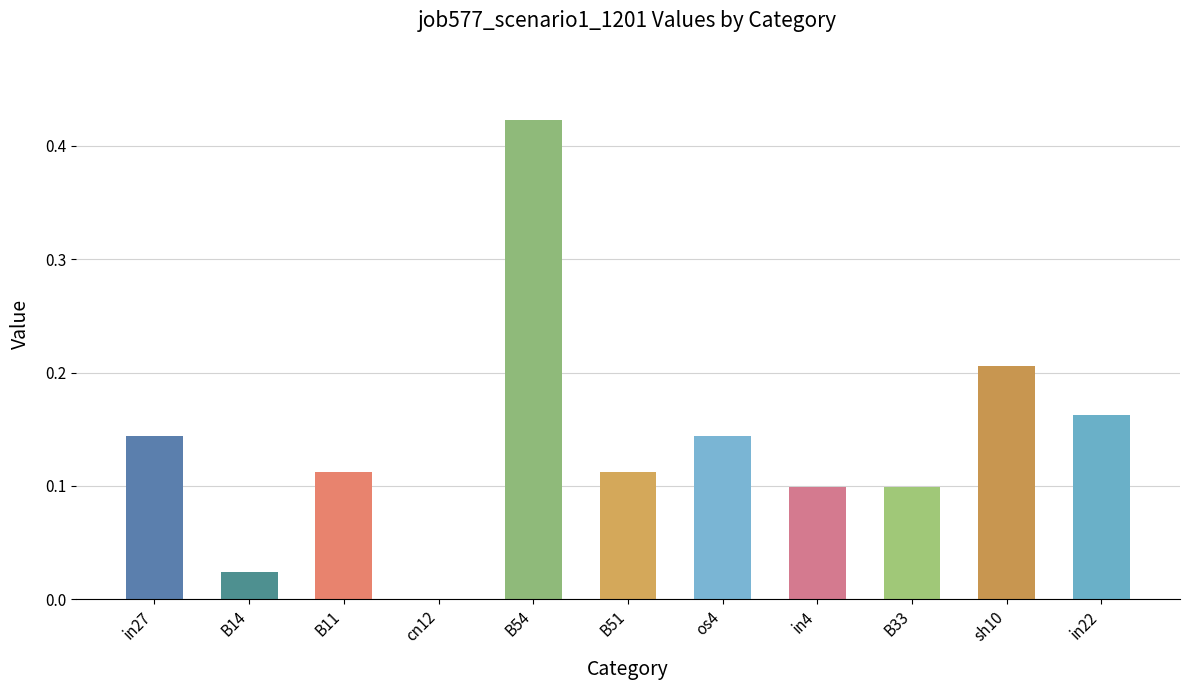

Count the number of values greater than 0.

10